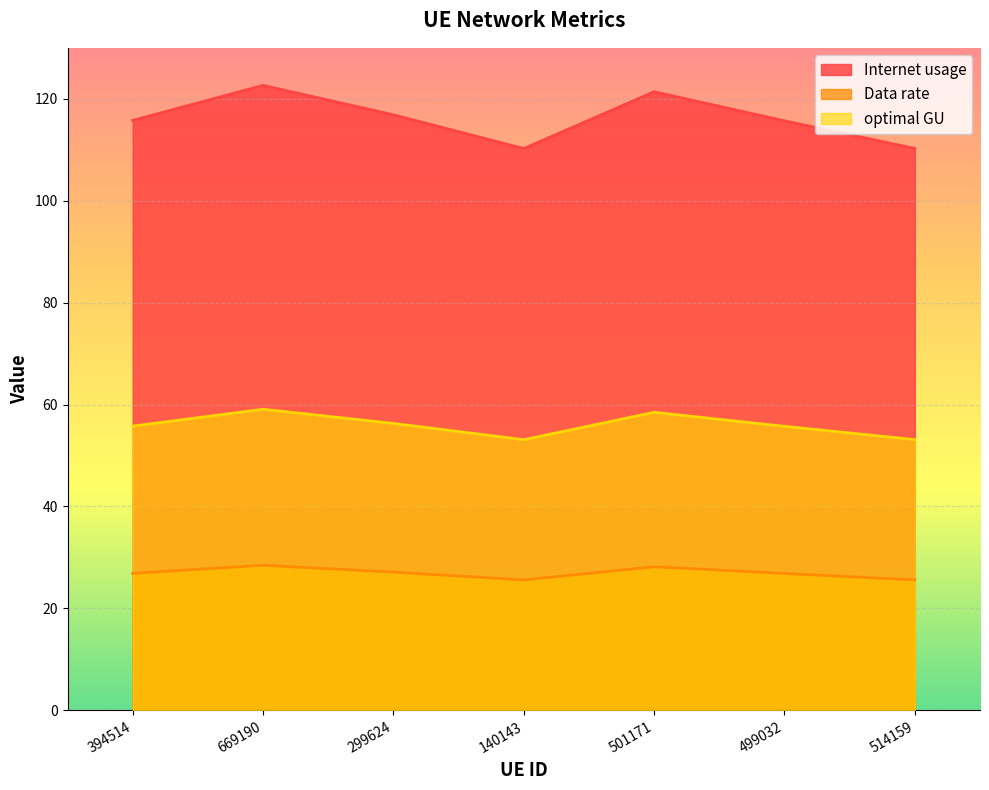

List the series in order of their peak value, lowest first.

Data rate, optimal GU, Internet usage